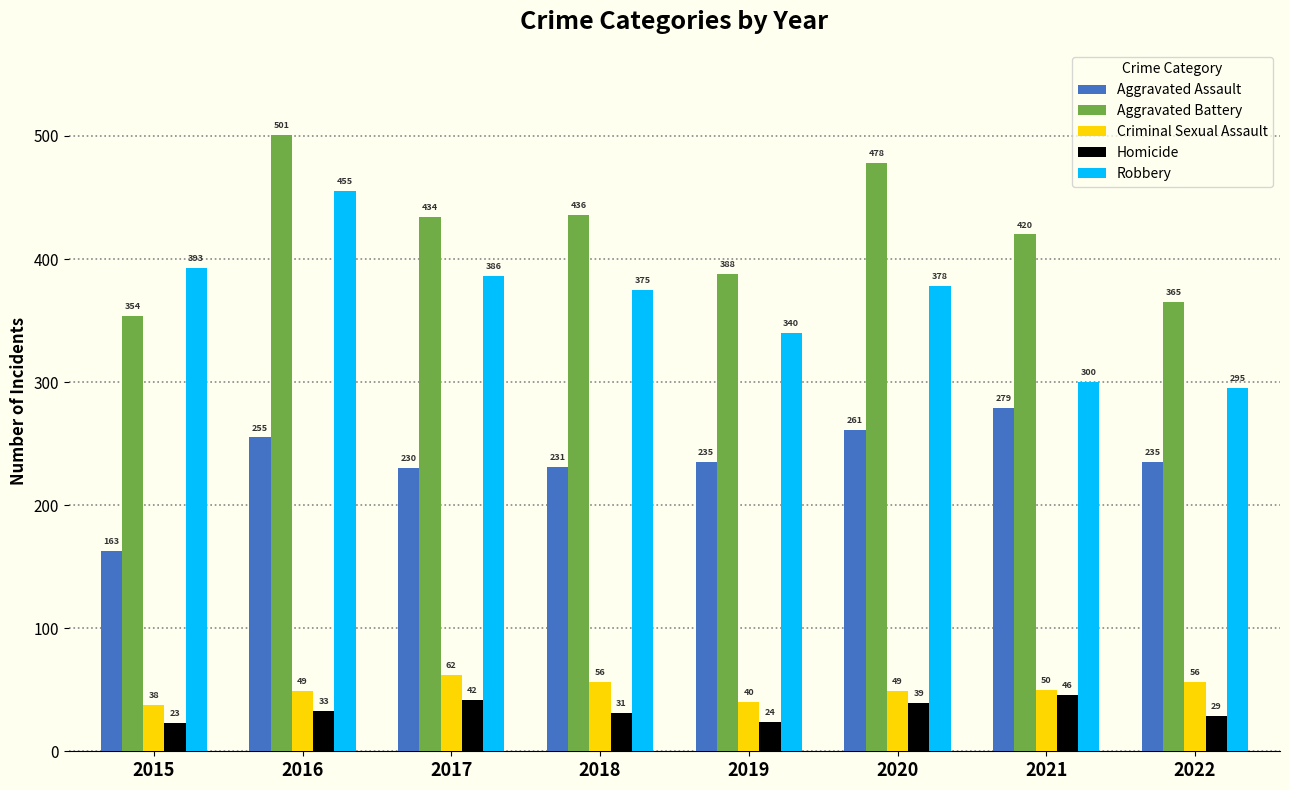

What is the value of the Aggravated Assault bar at the 8th from the left?

235